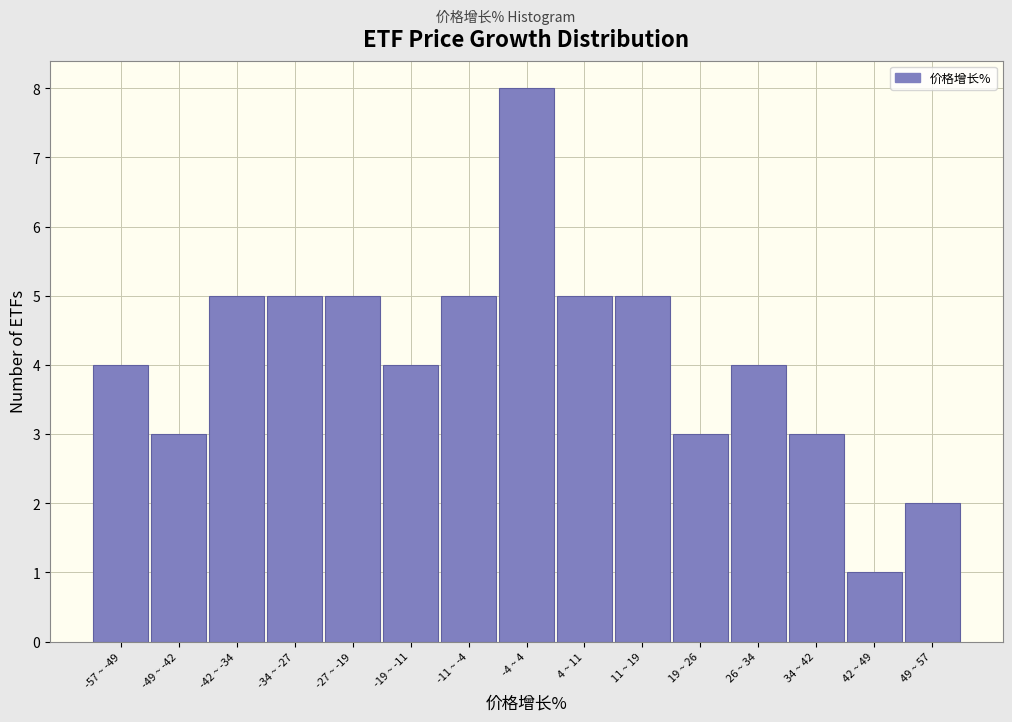

Reading left to right, what are all the values shown in this chart?

-57 ~ -49=4	-49 ~ -42=3	-42 ~ -34=5	-34 ~ -27=5	-27 ~ -19=5	-19 ~ -11=4	-11 ~ -4=5	-4 ~ 4=8	4 ~ 11=5	11 ~ 19=5	19 ~ 26=3	26 ~ 34=4	34 ~ 42=3	42 ~ 49=1	49 ~ 57=2